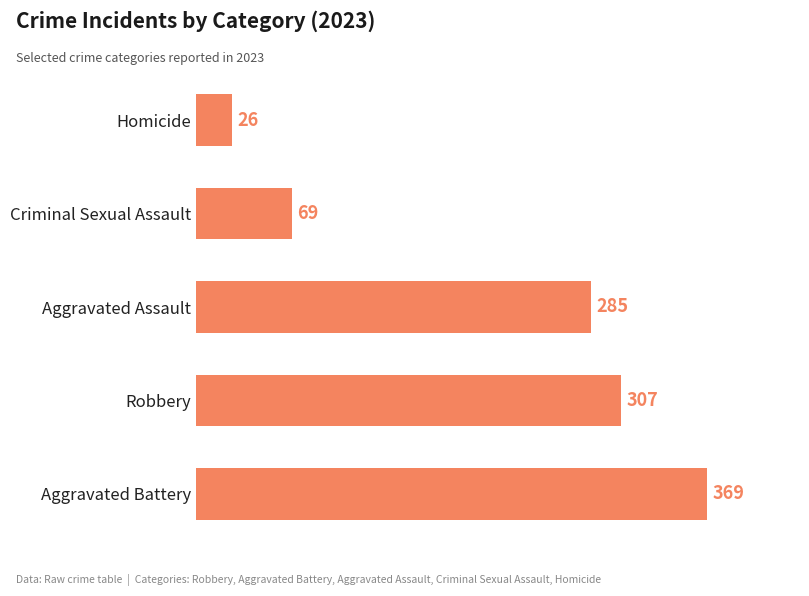

What value does the data have at Aggravated Battery, to the nearest 5?

370